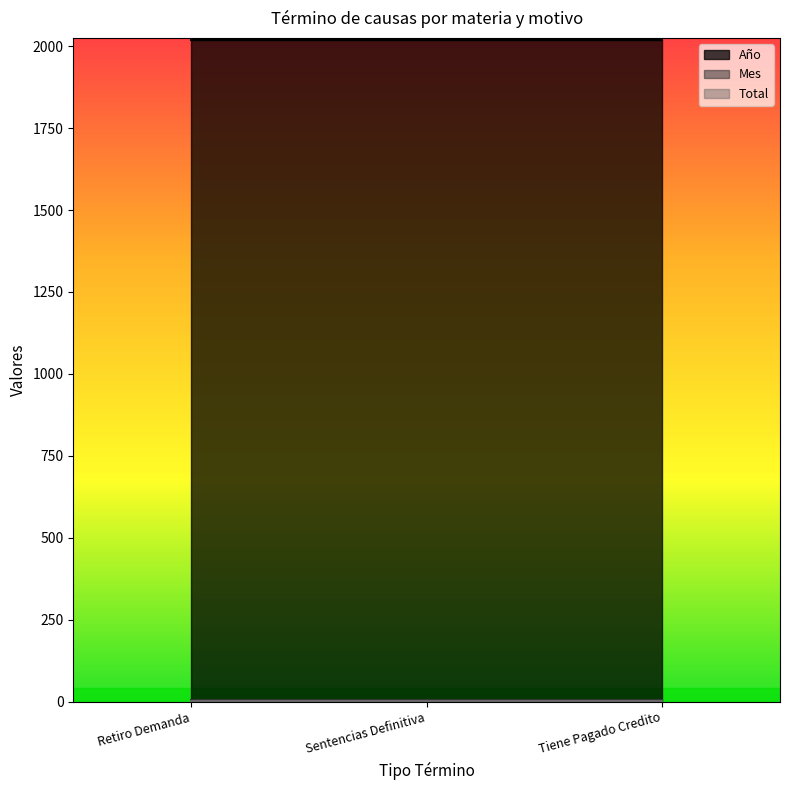

Which has a higher value, Sentencias Definitiva or Retiro Demanda?

Sentencias Definitiva